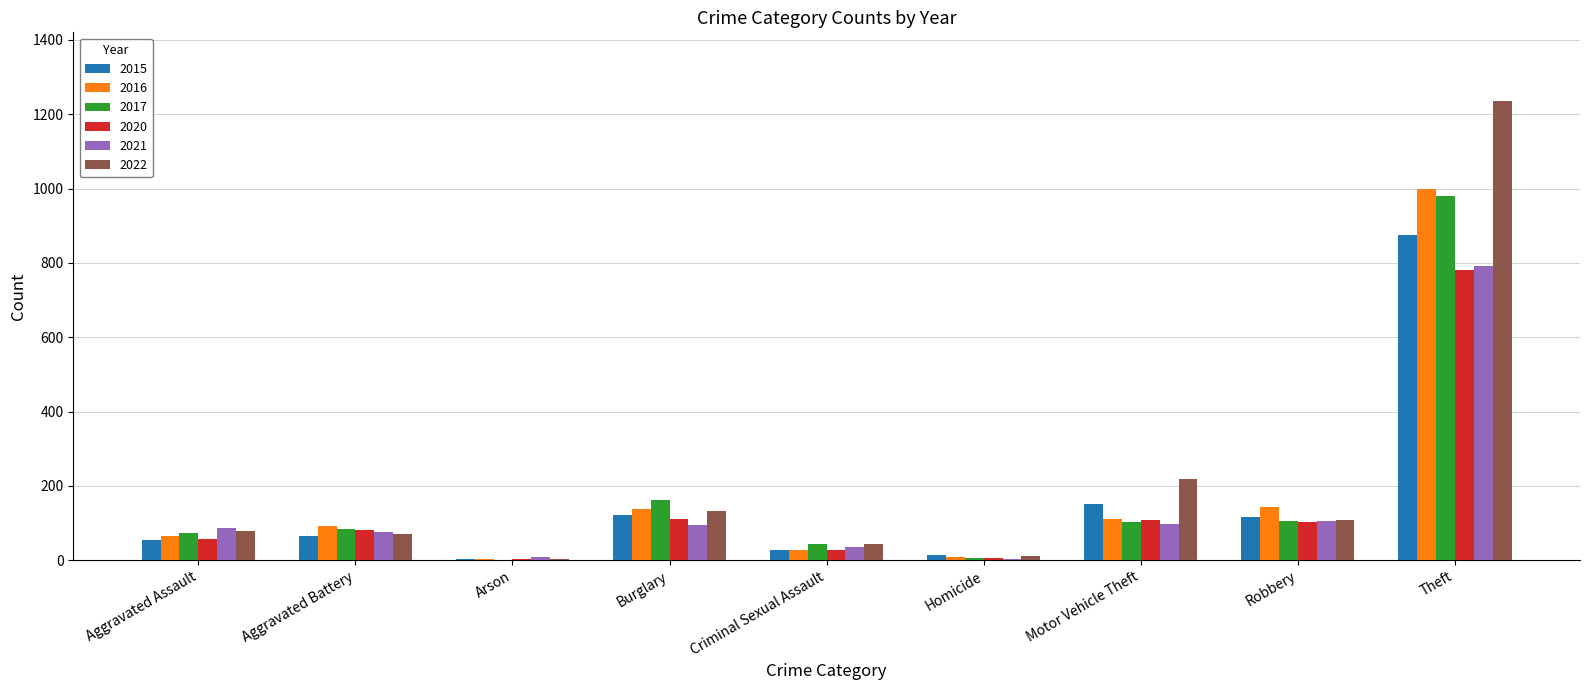

Is the value of 2022 at Homicide greater than the value of 2021 at Burglary?

No